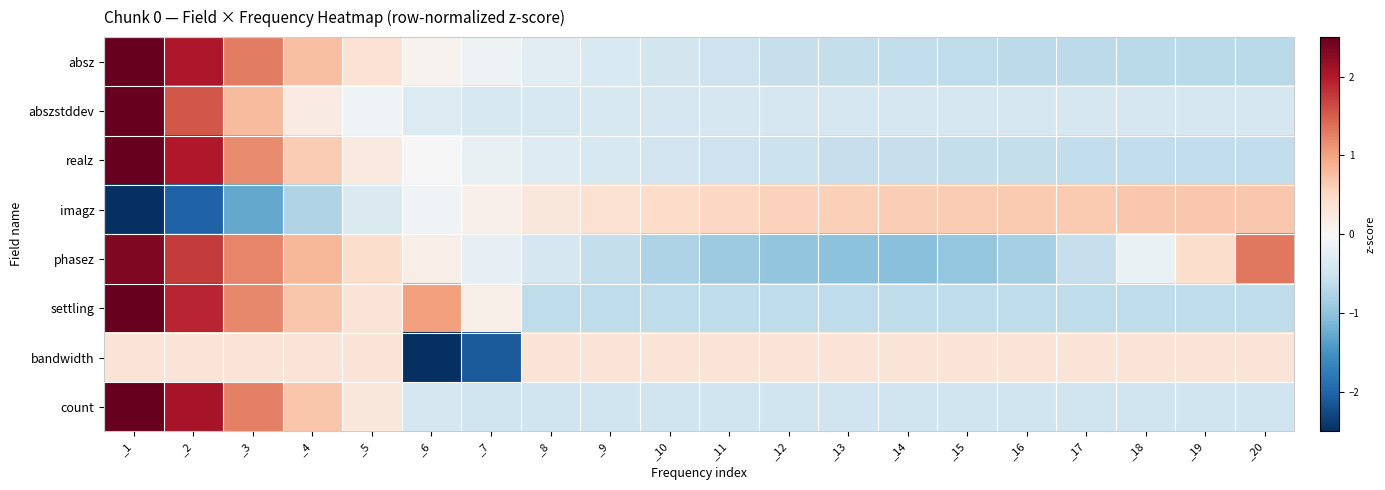

At _10, list the series in order from smallest to largest.

phasez, settling, count, realz, absz, abszstddev, bandwidth, imagz